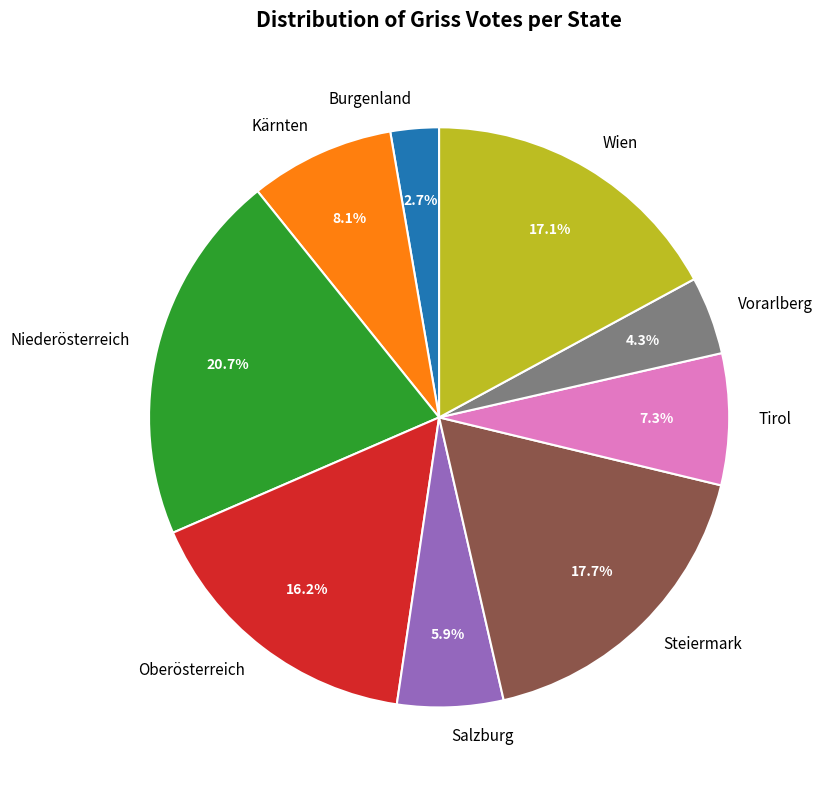

Rank the categories by value from lowest to highest.

Burgenland, Vorarlberg, Salzburg, Tirol, Kärnten, Oberösterreich, Wien, Steiermark, Niederösterreich